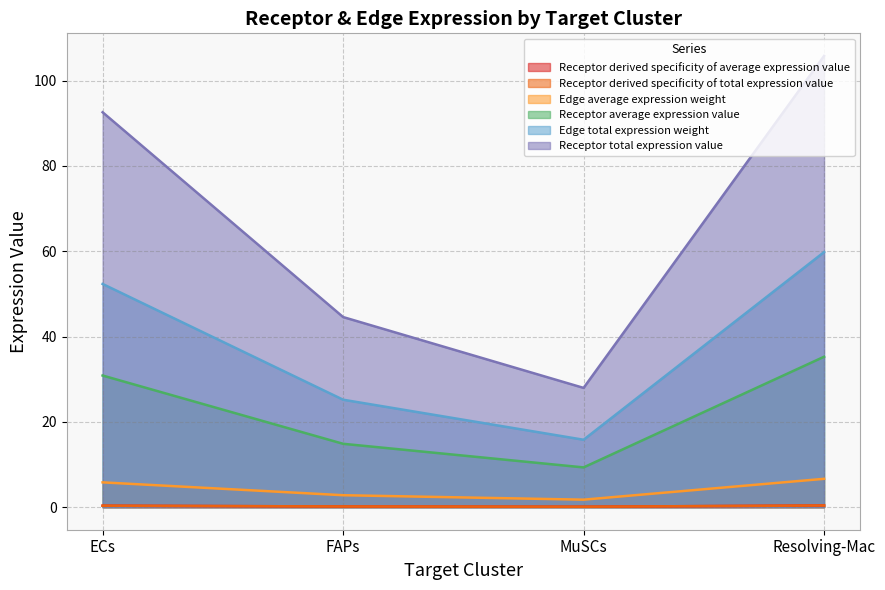

The Receptor average expression value series shows 0.1 at Resolving-Mac. True or false?

False